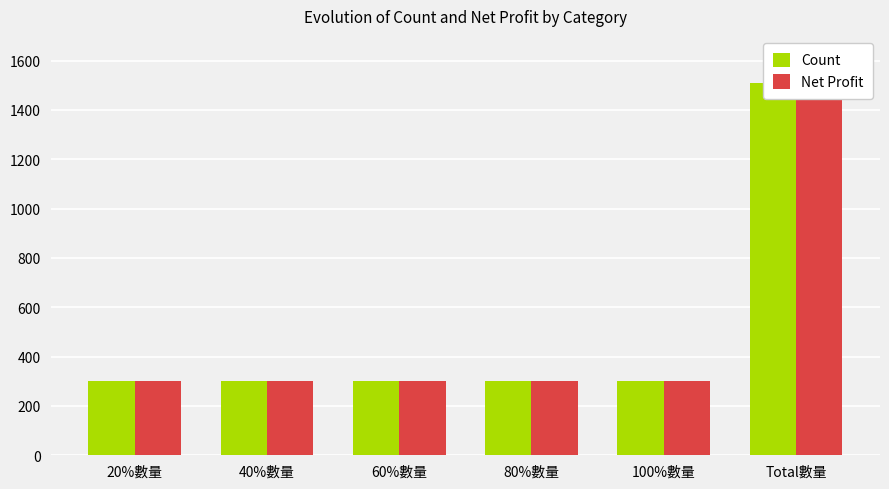

True or false: Count has a value of 191 at 100%數量.

False